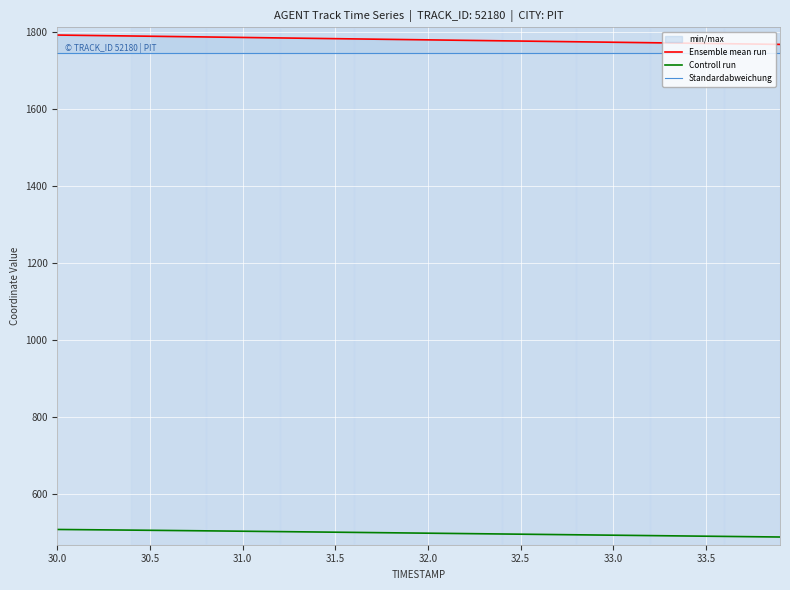

At how many categories does at least one series exceed 1056?

40